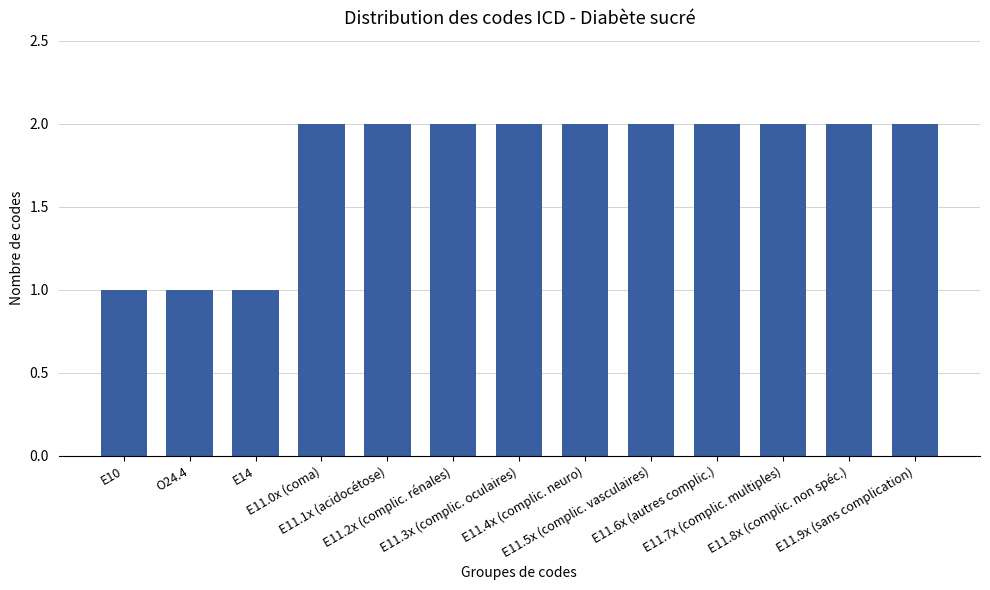

Reading right to left, extract all data points from this chart.

2	2	2	2	2	2	2	2	2	2	1	1	1